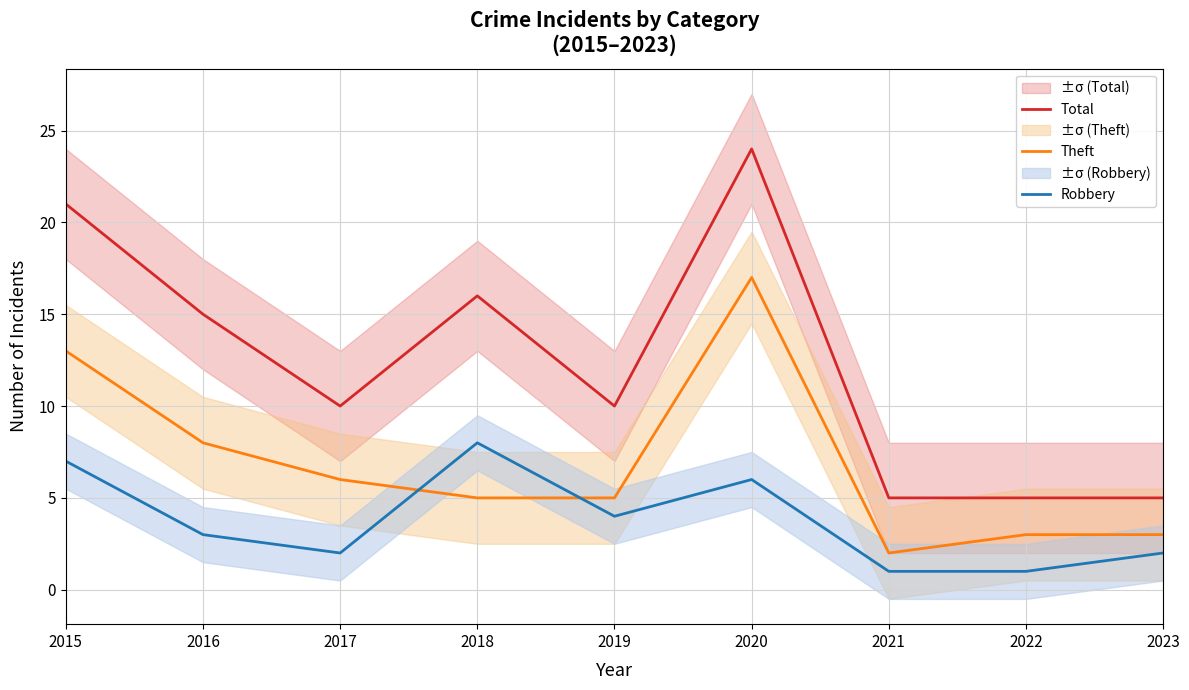

After their last crossing, which series has the higher values: Theft or Robbery?

Theft